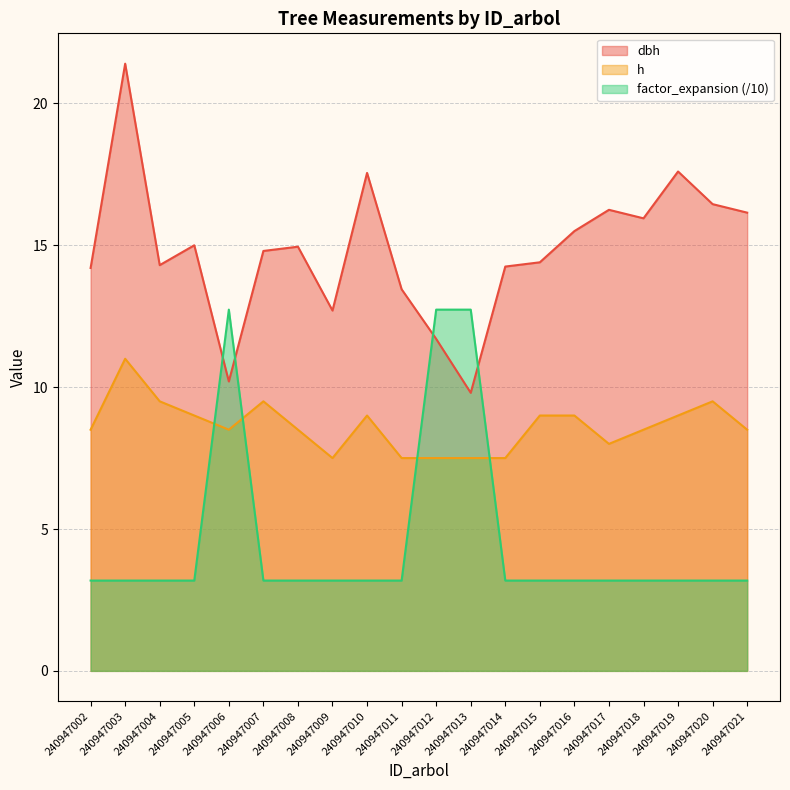

The value of factor_expansion at 240947003 is 3.2. True or false?

True